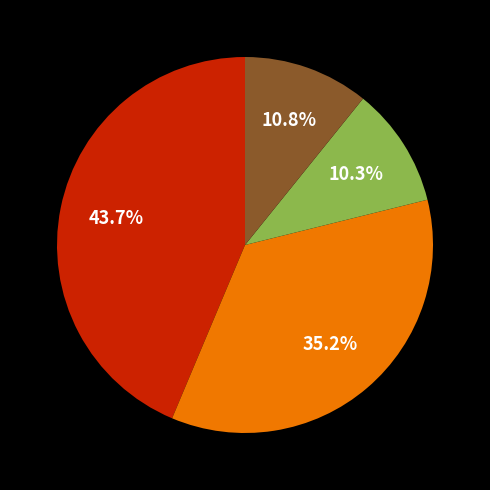

Does any single category account for the majority?

No